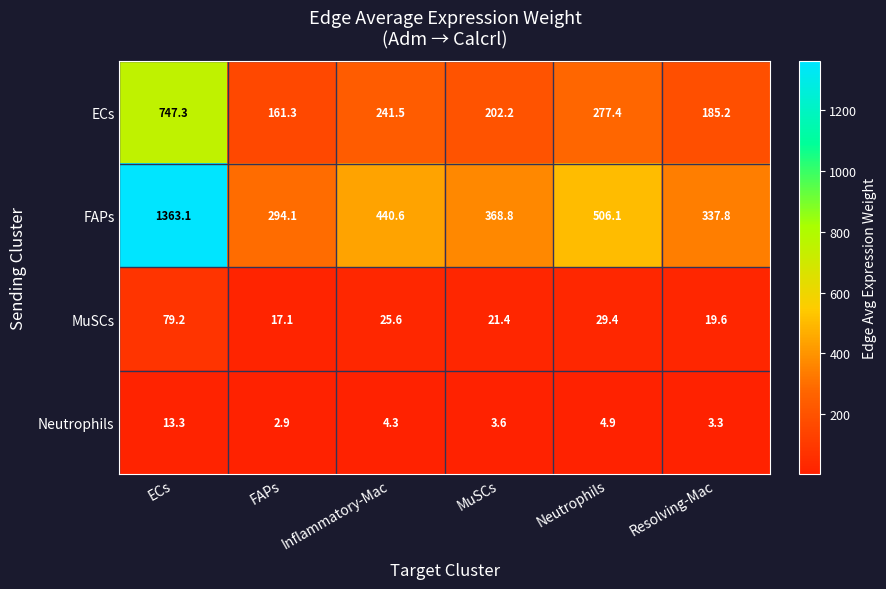

Reading left to right, extract all data points from this chart.

ECs: 747.3	161.3	241.5	202.2	277.4	185.2
FAPs: 1363.1	294.1	440.6	368.8	506.1	337.8
MuSCs: 79.2	17.1	25.6	21.4	29.4	19.6
Neutrophils: 13.3	2.9	4.3	3.6	4.9	3.3